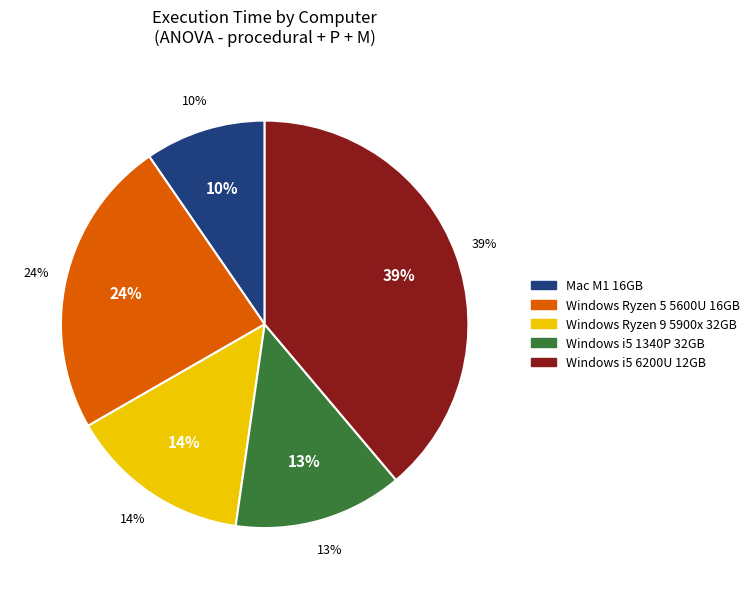

What is the largest slice in the pie chart?

Windows i5 6200U 12GB